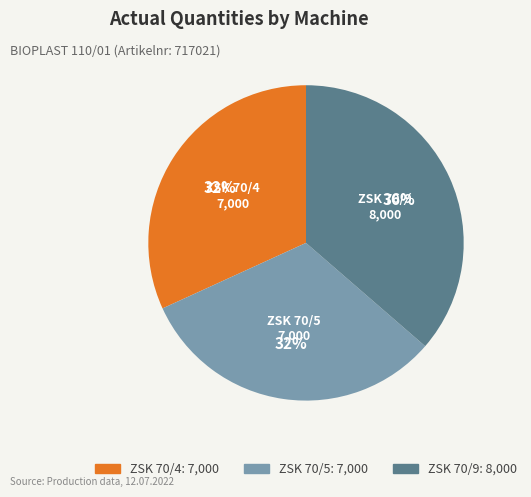

What is the largest slice in the pie chart?

ZSK 70/9